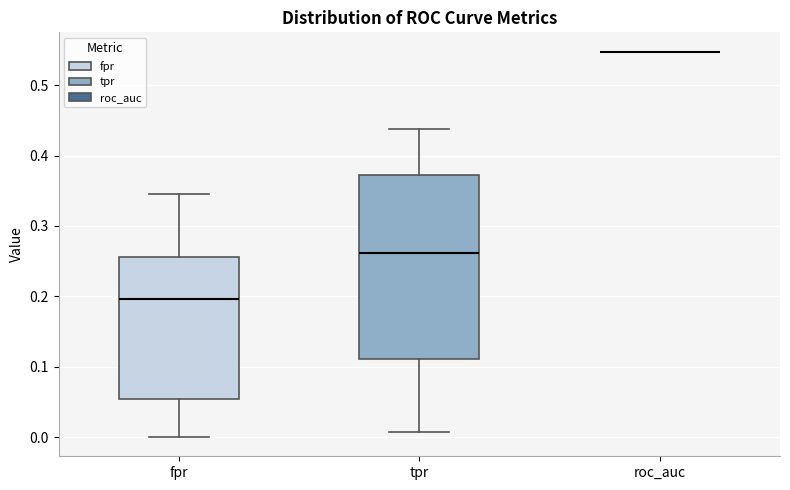

Reading left to right, transcribe this box plot: for each box, give where its median line is, the range the box spans, and where its two whiskers end, as read against the y-axis. The values are not printed on the chart, so give them approximately, as read against the axis.

fpr: median 0.20, box 0.05 to 0.26, whiskers 0.00 to 0.34
tpr: median 0.26, box 0.11 to 0.37, whiskers 0.01 to 0.44
roc_auc: box collapsed to a line at 0.55, whiskers 0.55 to 0.55